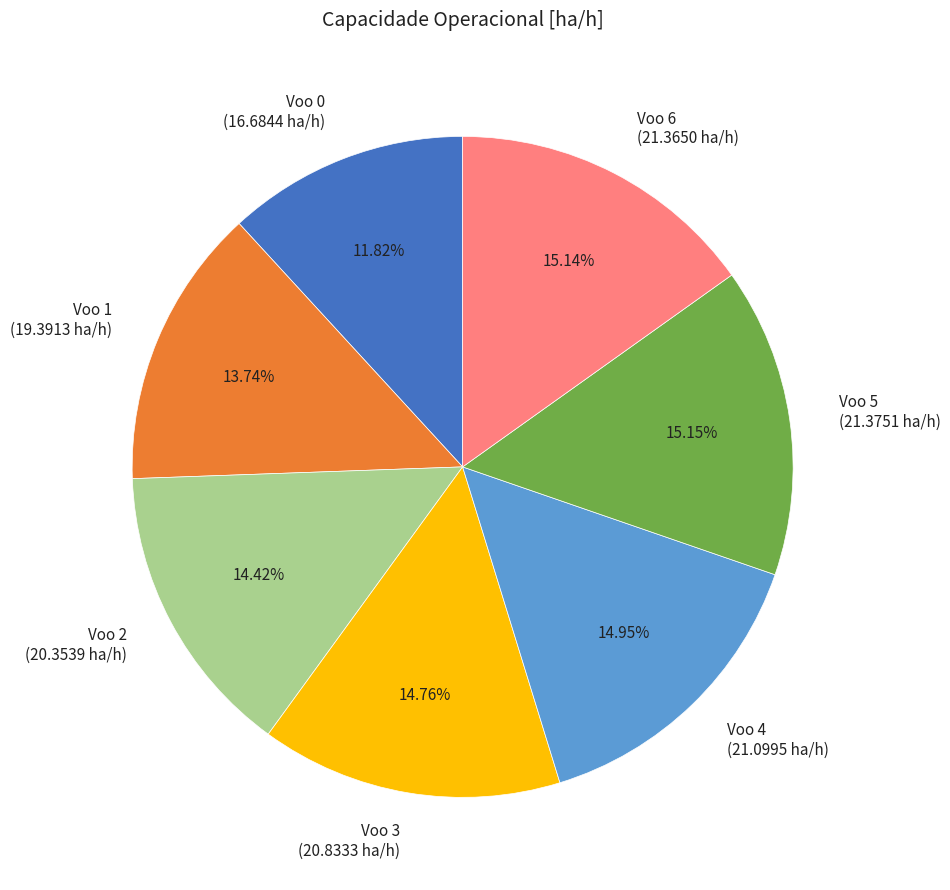

Do Voo 2 (20.3539 ha/h) and Voo 3 (20.8333 ha/h) together represent more than half of the pie?

No